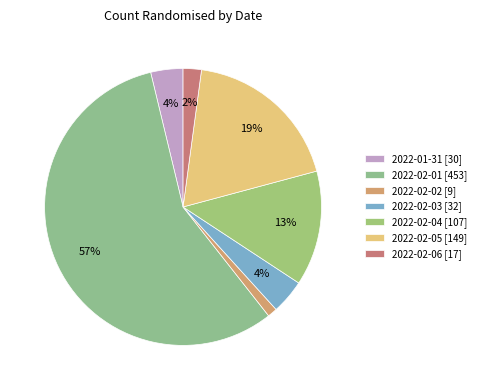

What is the ratio of the value at 2022-02-03 to the value at 2022-02-04?

0.3